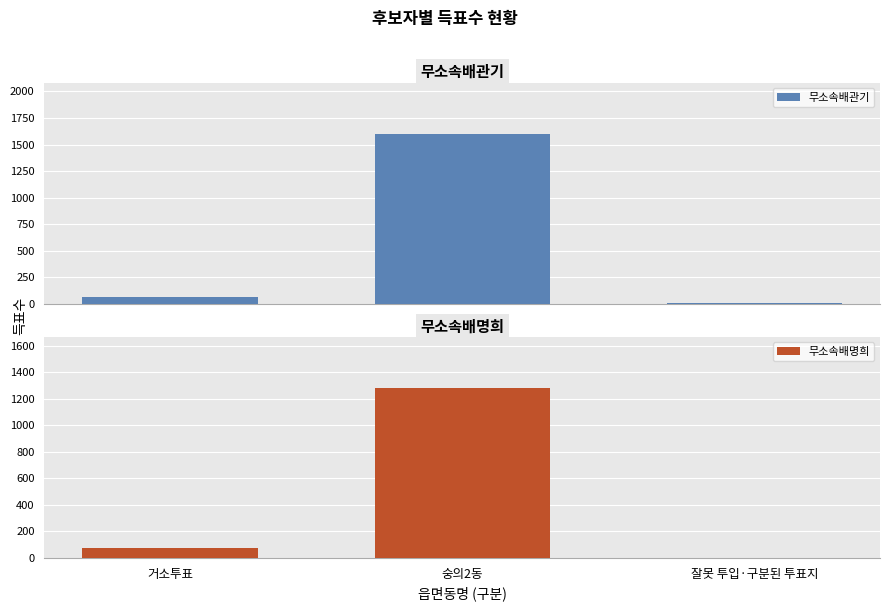

Which series has the widest spread of values?

무소속배관기